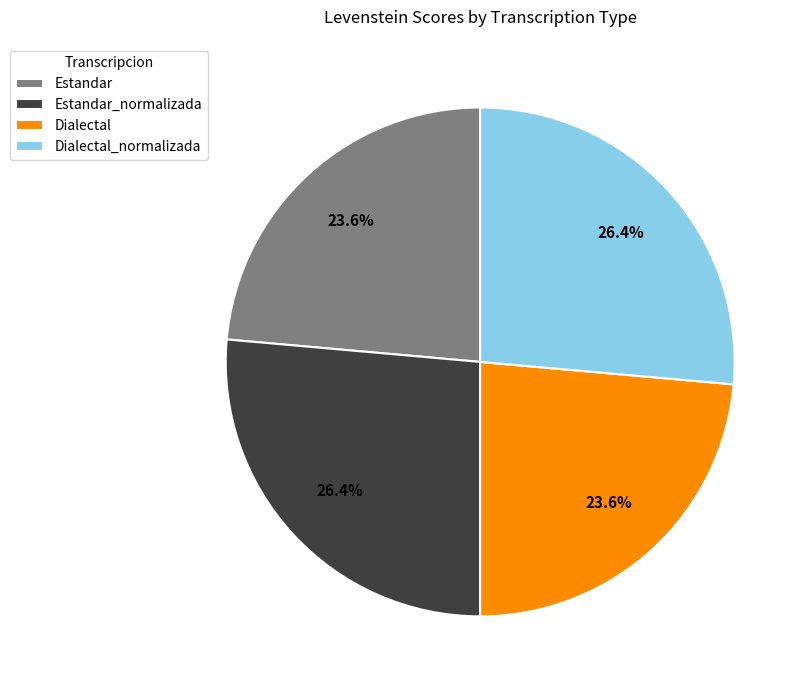

Is there a majority slice in this chart?

No